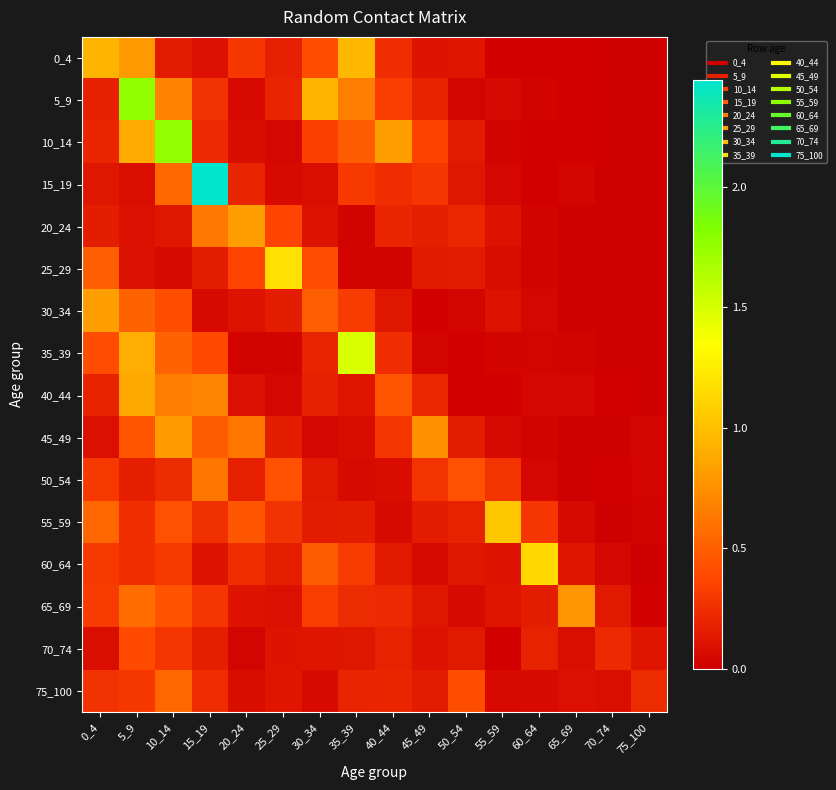

At which category is the sum across all series the highest?

5_9